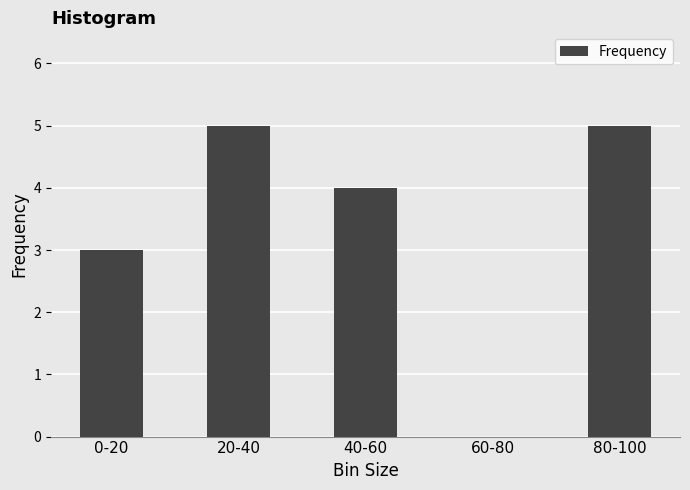

At which label does the data first exceed 4?

20-40